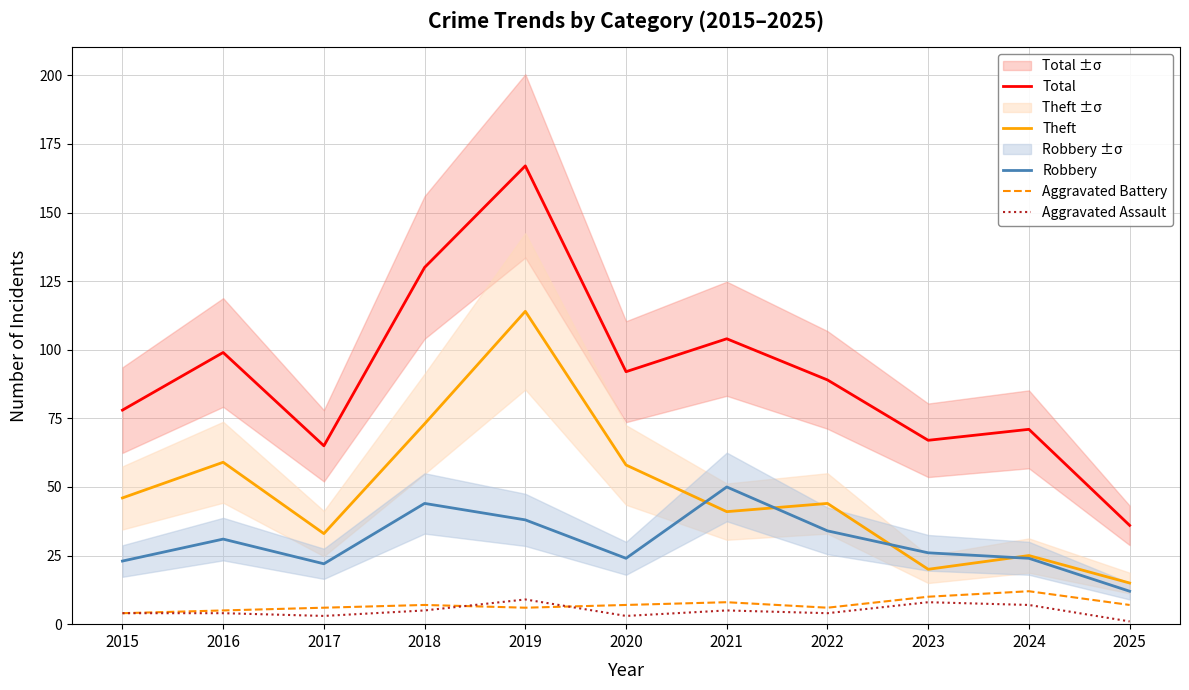

True or false: Robbery has more than 0 points higher than both neighbors.

True